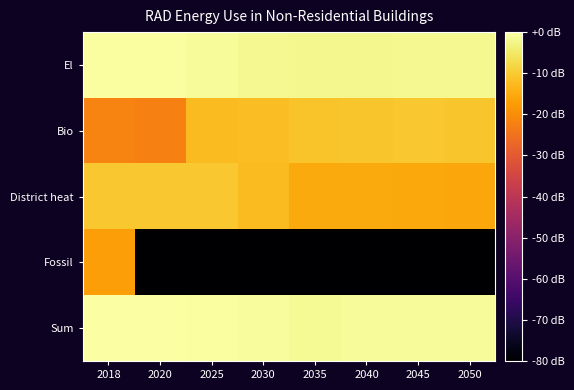

Reading left to right, what are all the values shown in this chart?

El: 2018=-0.5	2020=-0.5	2025=-1.2	2030=-1.6	2035=-2.0	2040=-1.9	2045=-1.9	2050=-1.8
Bio: 2018=-21.8	2020=-22.4	2025=-12.4	2030=-11.9	2035=-11.2	2040=-10.7	2045=-10.6	2050=-10.7
District heat: 2018=-10.4	2020=-10.6	2025=-10.6	2030=-12.4	2035=-15.2	2040=-15.3	2045=-15.6	2050=-15.9
Fossil: 2018=-17.2	2020=-80.0	2025=-80.0	2030=-80.0	2035=-80.0	2040=-80.0	2045=-80.0	2050=-80.0
Sum: 2018=0.0	2020=-0.1	2025=-0.4	2030=-0.9	2035=-1.3	2040=-1.2	2045=-1.1	2050=-1.1